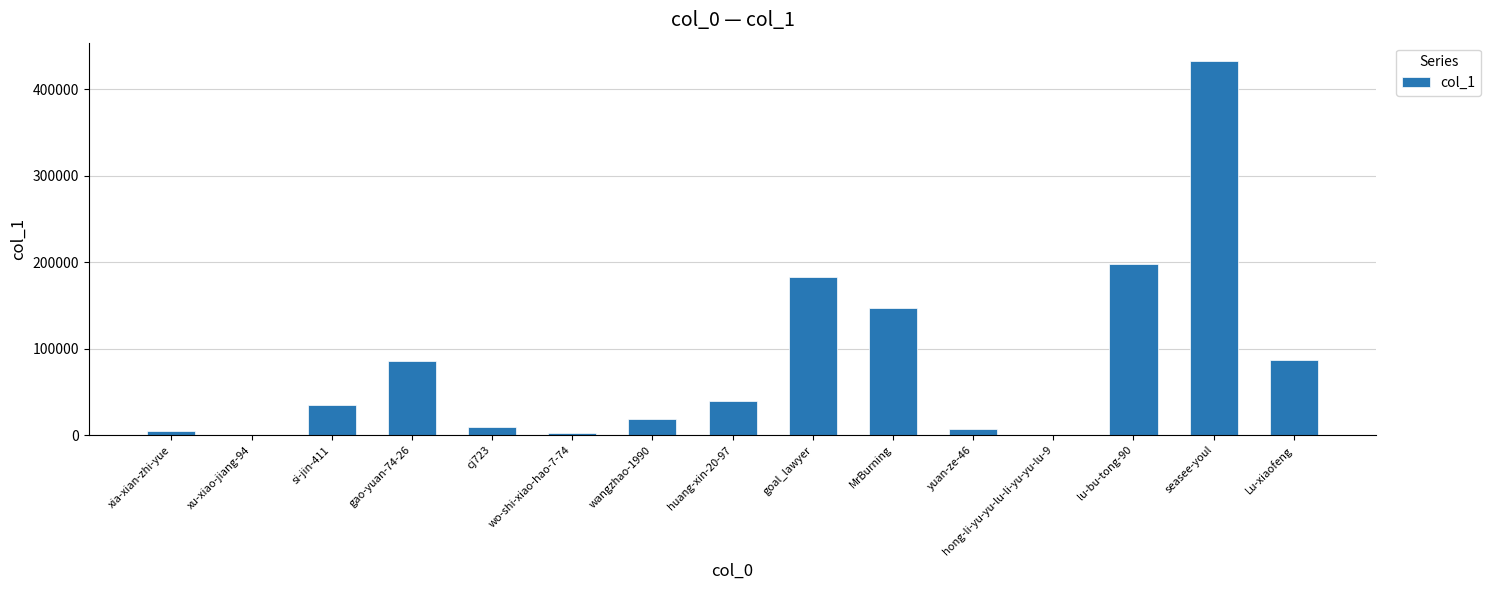

Where is the data nearest to the value 216060?

lu-bu-tong-90